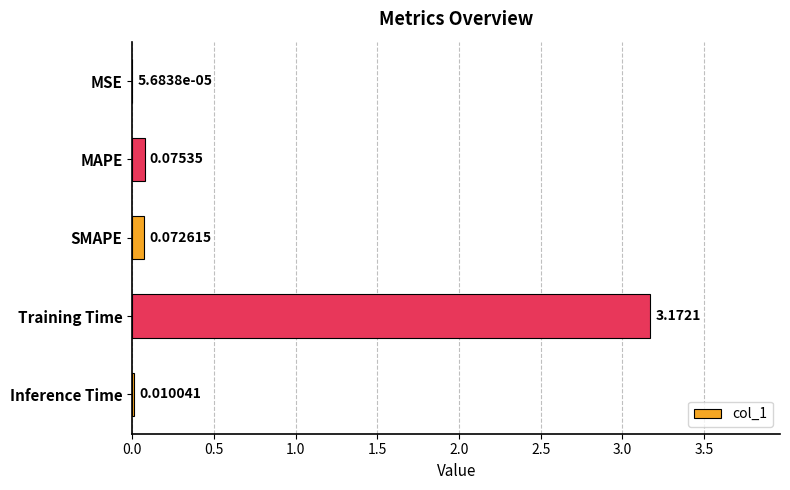

Where is the data nearest to the value 1?

MAPE